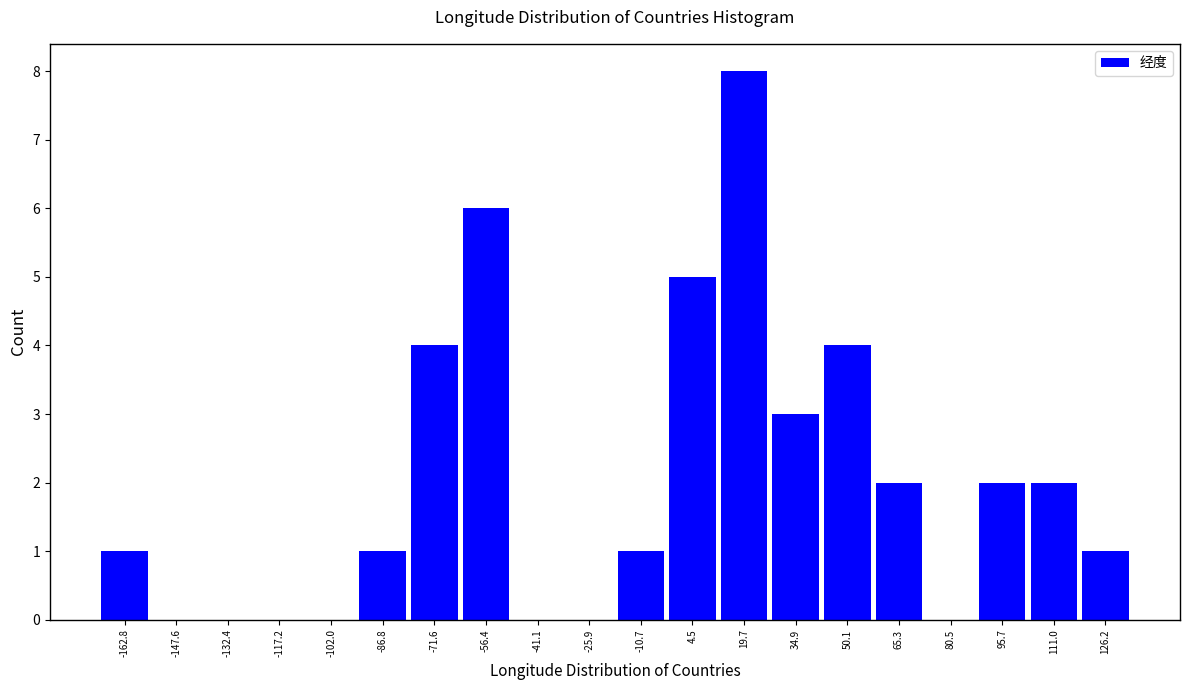

How tall is the bar that spans 42 to 58 on the x-axis? Neither the bar edges nor the heights are printed on the chart, so give them approximately, as read against the axes.

4